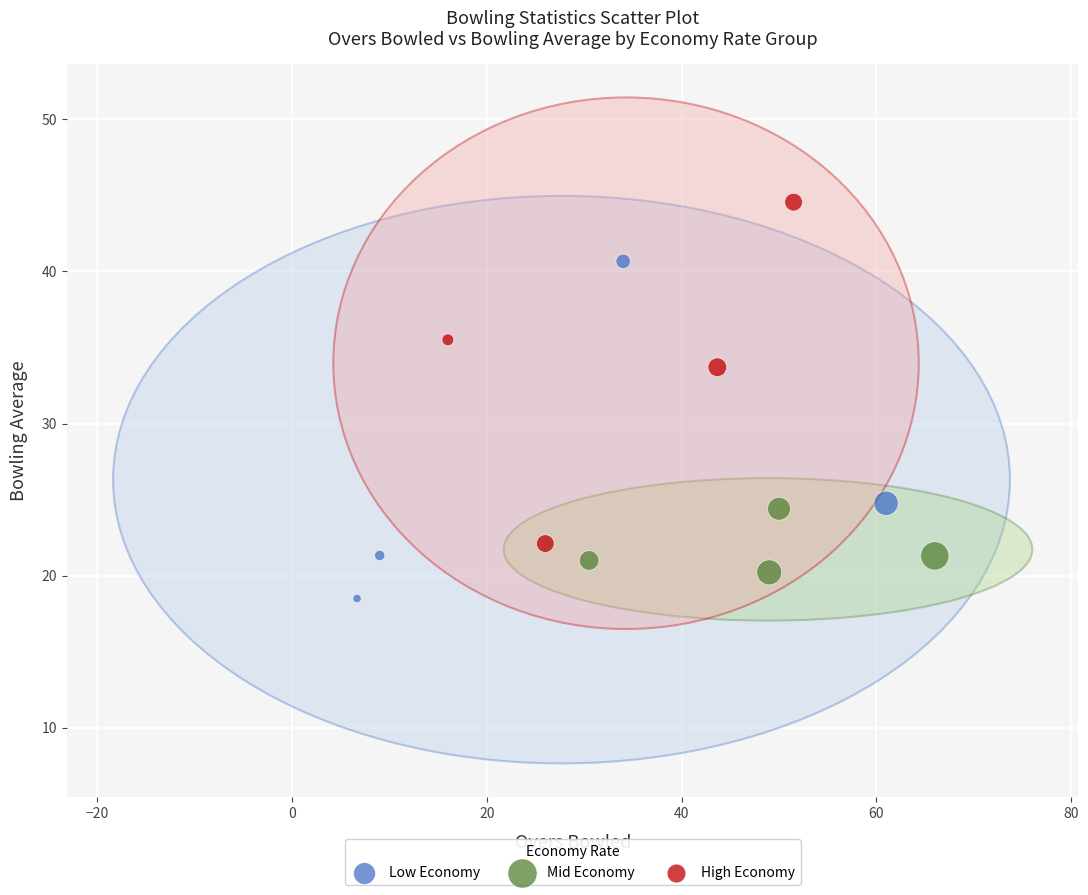

Which series reaches the maximum Y coordinate?

High Economy